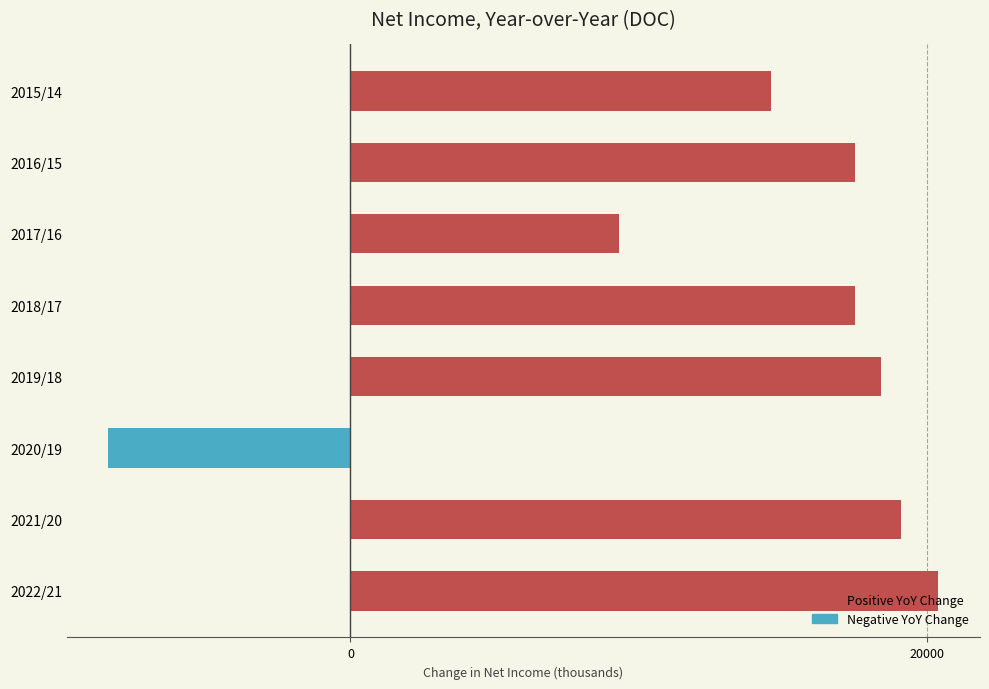

Between 2017/16 and 2018/17, which is larger?

2018/17